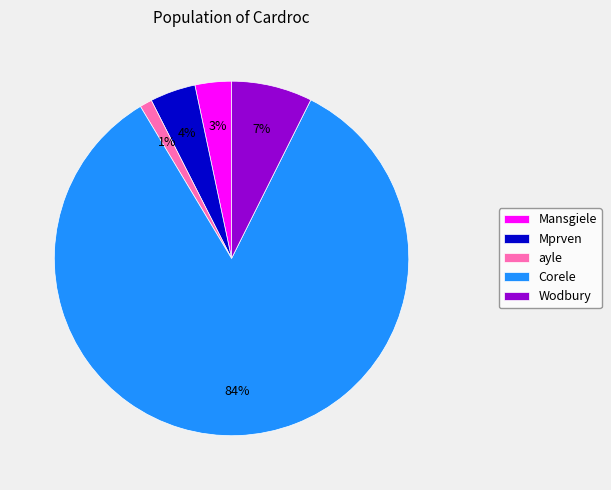

How many slices are in this pie chart?

5